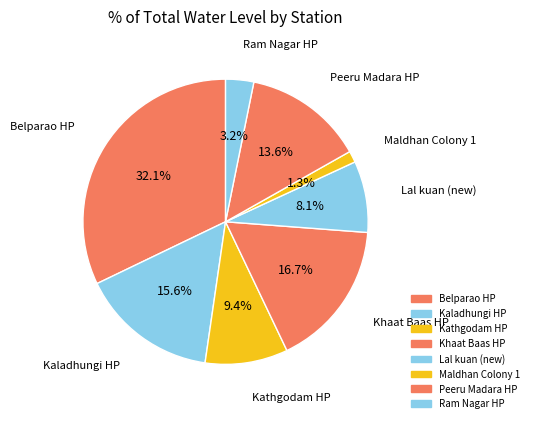

How many slices are in this pie chart?

8